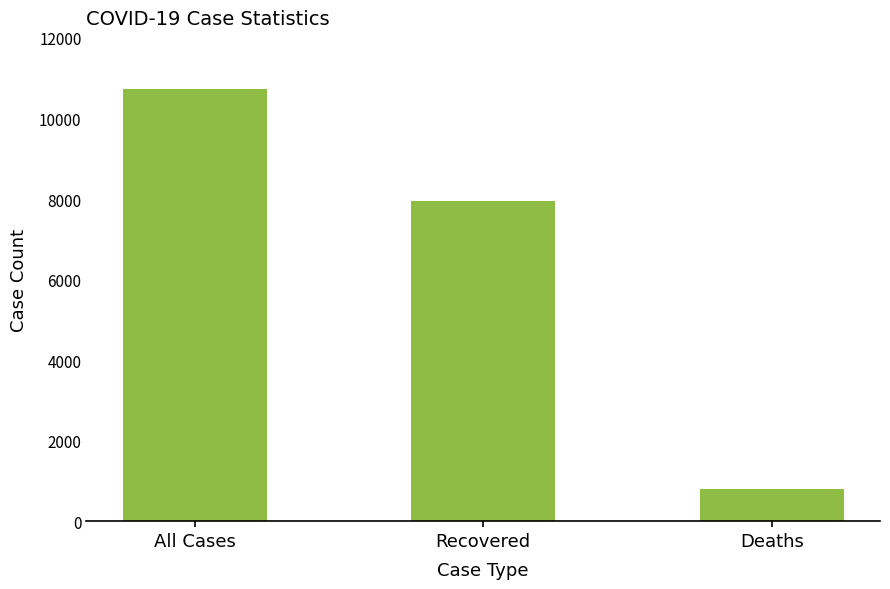

The value at Deaths is 800. True or false?

True